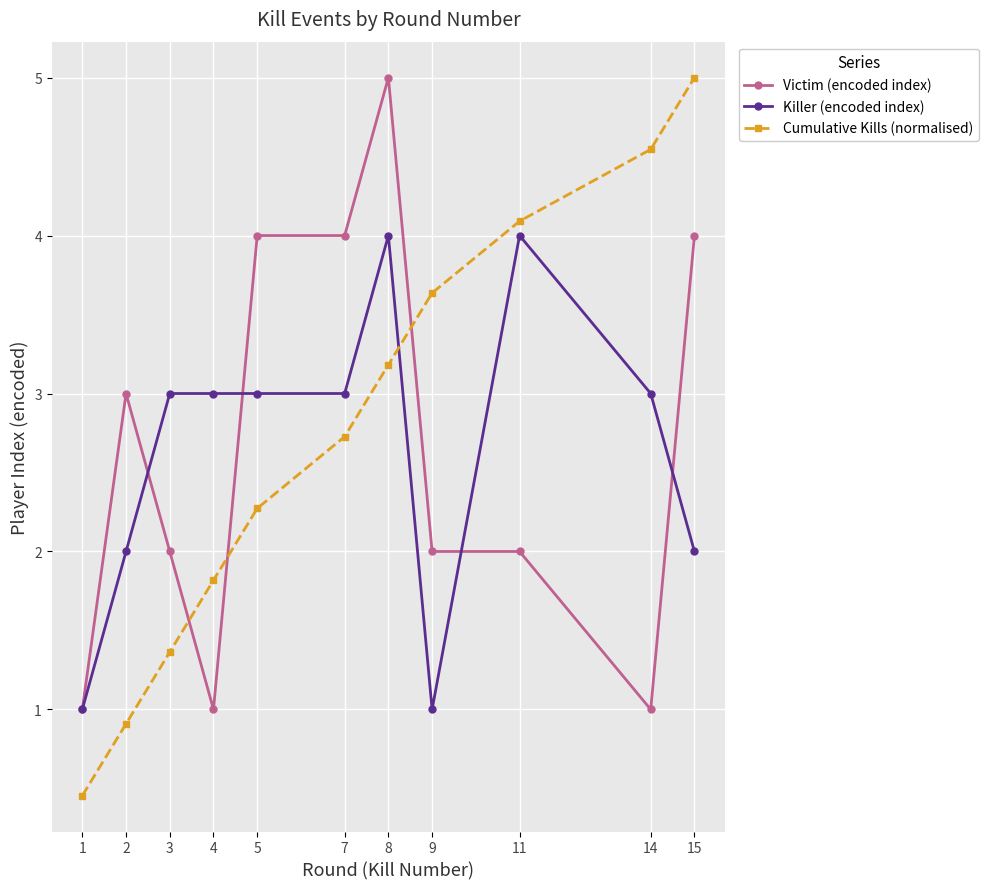

Is this an area chart (filled region under the line)?

No